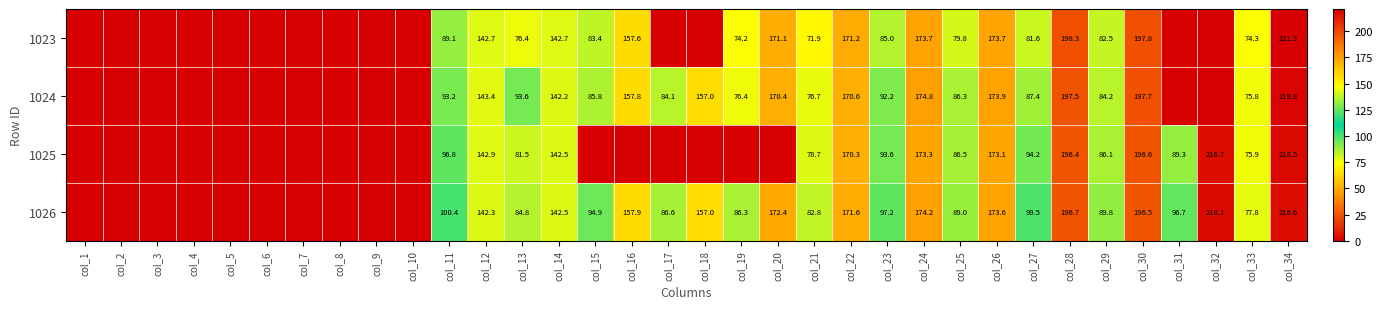

What is the total value across all series at col_12?

571.3